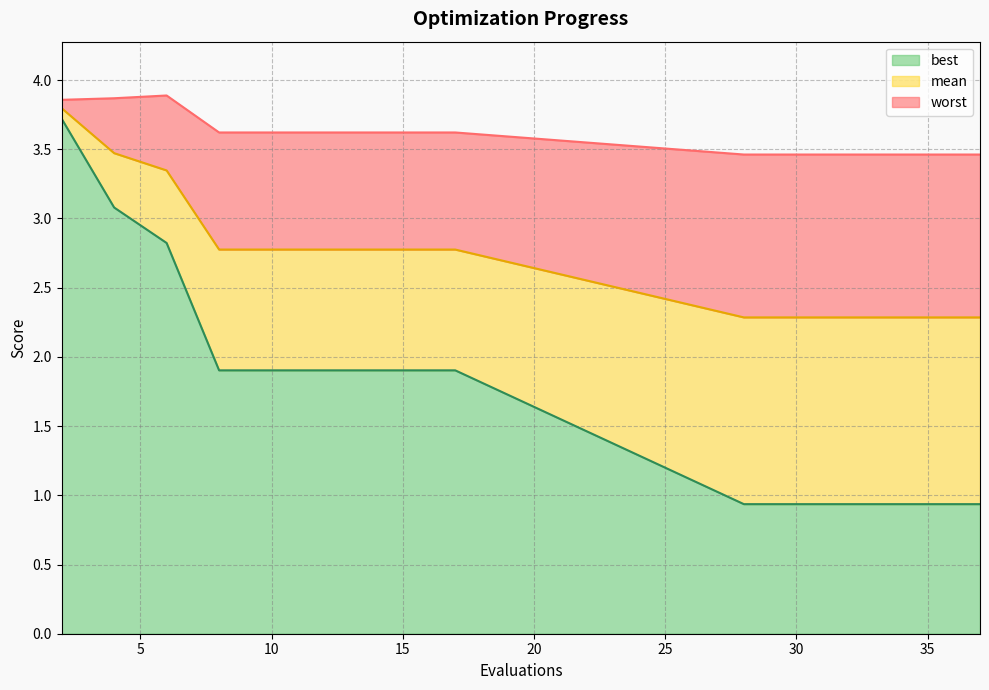

How many lines are shown in the chart?

3